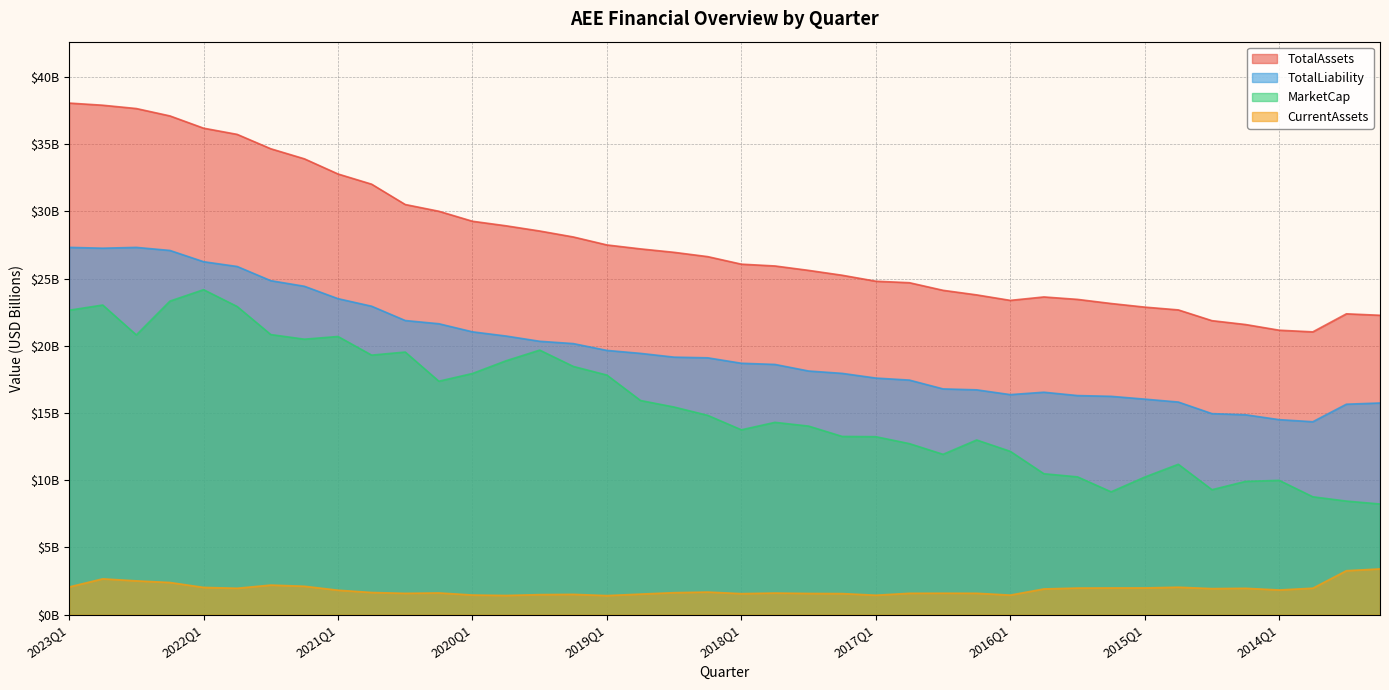

What is the difference between the maximum and minimum values in the CurrentAssets series?

2.0